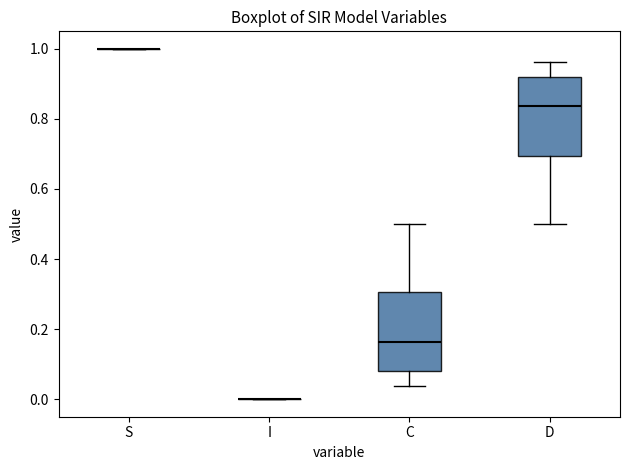

Reading left to right, transcribe this box plot: for each box, give where its median line is, the range the box spans, and where its two whiskers end, as read against the y-axis. The values are not printed on the chart, so give them approximately, as read against the axis.

S: box collapsed to a line at 1.00, whiskers 1.00 to 1.00
I: box collapsed to a line at 0.00, whiskers 0.00 to 0.00
C: median 0.16, box 0.08 to 0.30, whiskers 0.04 to 0.50
D: median 0.84, box 0.70 to 0.92, whiskers 0.50 to 0.96